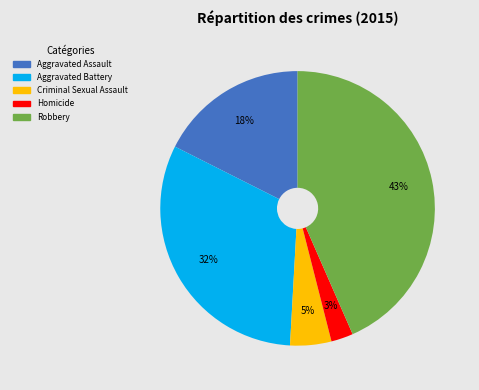

To the nearest percent, what portion does Homicide represent?

3%